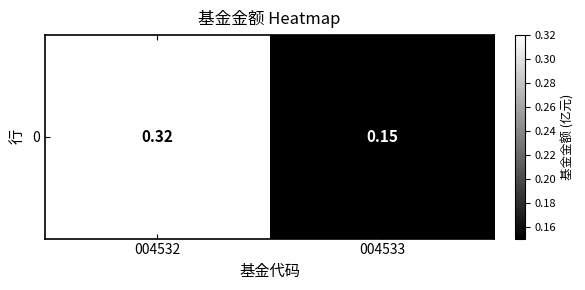

Rank the categories by value from highest to lowest.

004532, 004533